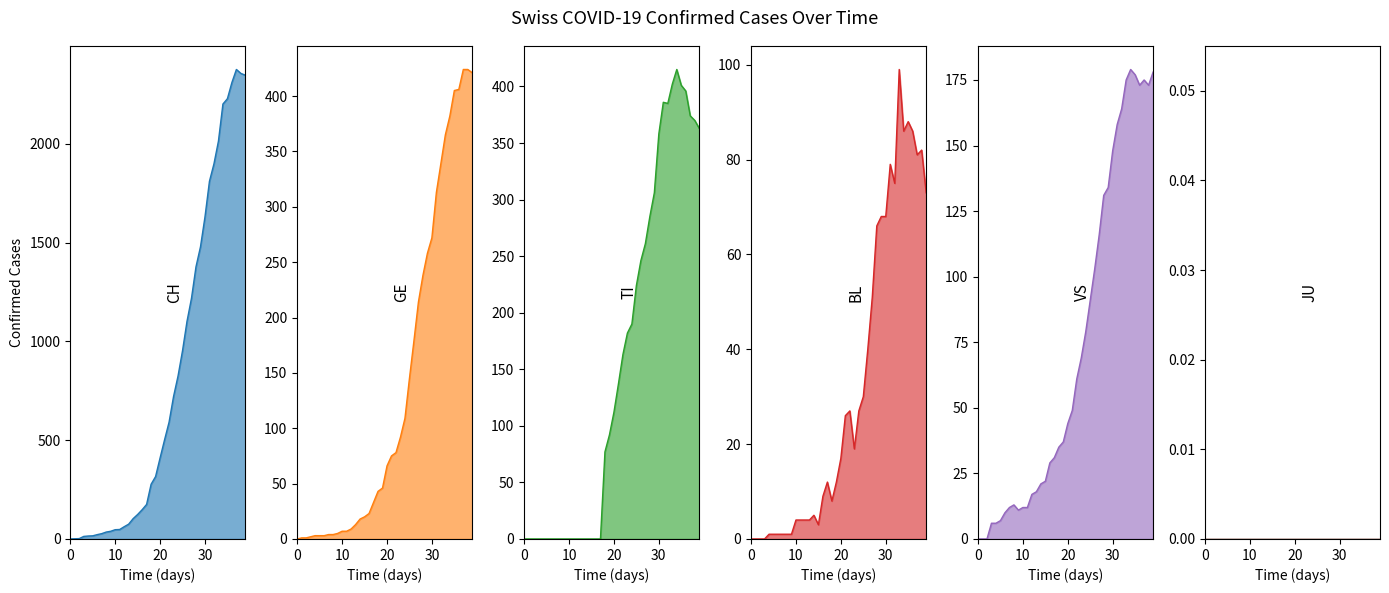

At how many categories does at least one series exceed 1180?

13